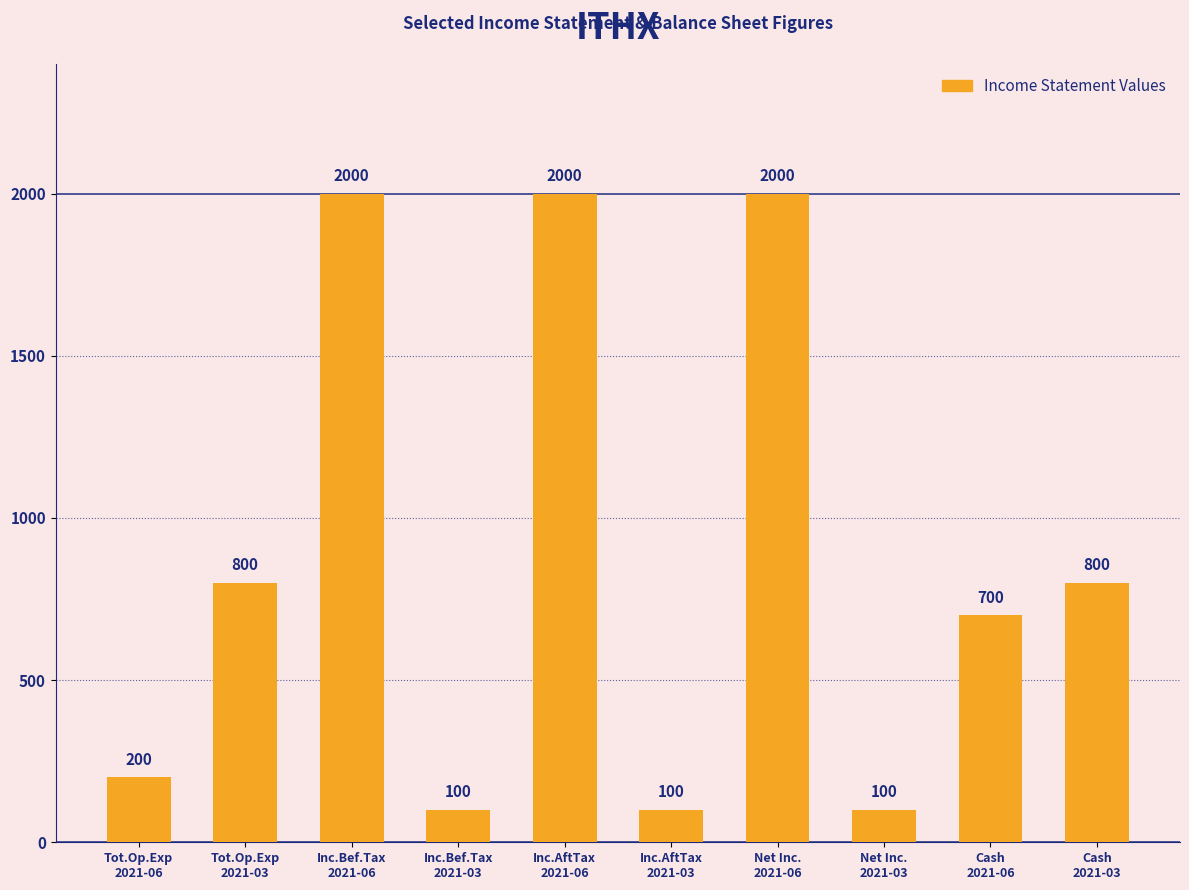

Reading left to right, what are all the values shown in this chart?

200	800	2000	100	2000	100	2000	100	700	800